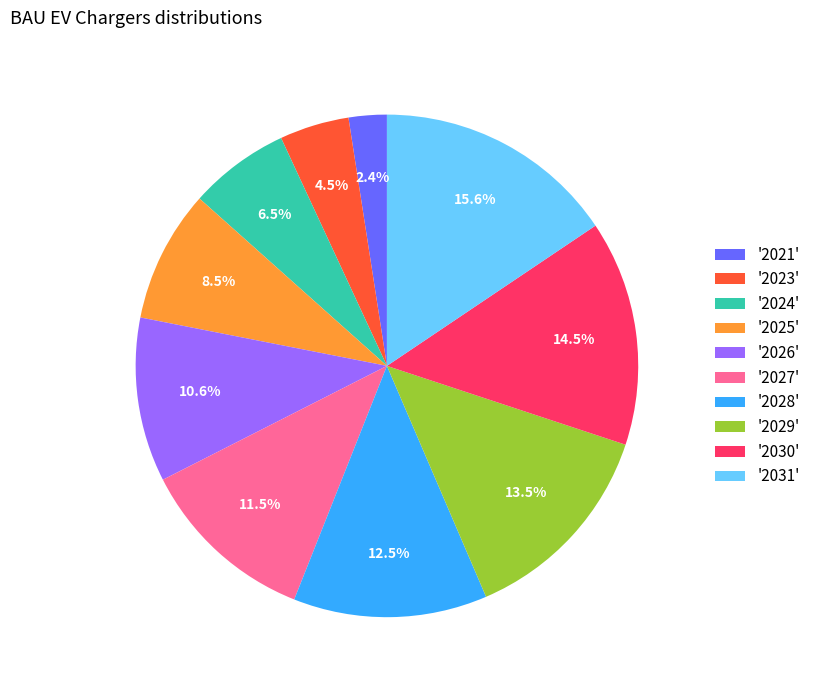

Which slice is the smallest?

'2021'